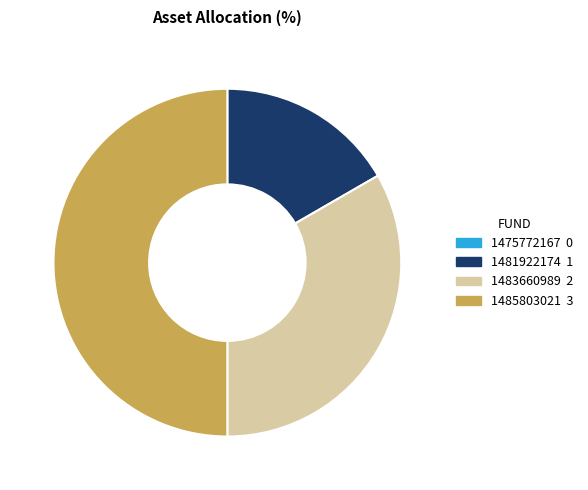

Approximately how many times larger is the value at 1485803021 compared to 1483660989?

1.5